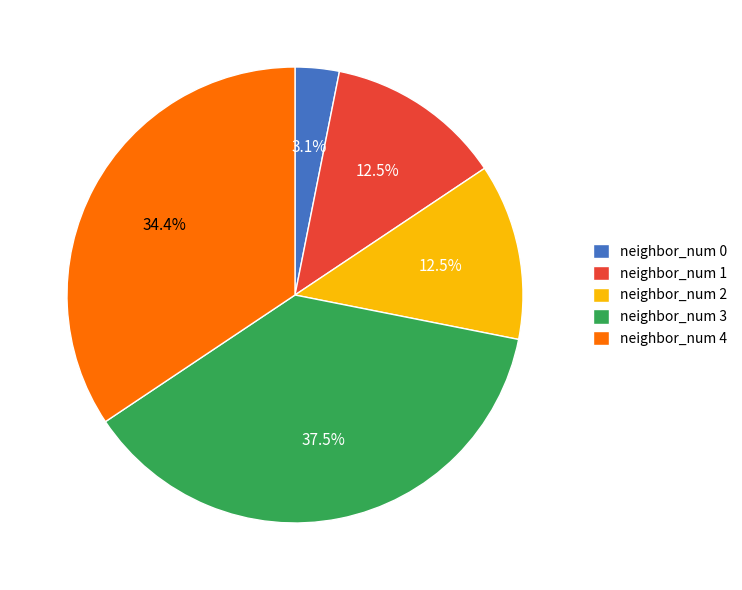

Which slice is the largest?

neighbor_num 3